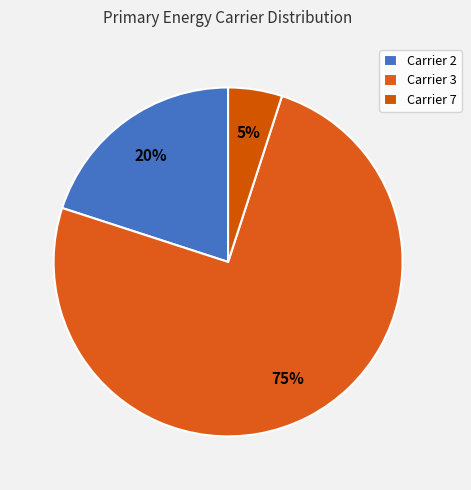

Count the number of slices in the pie.

3